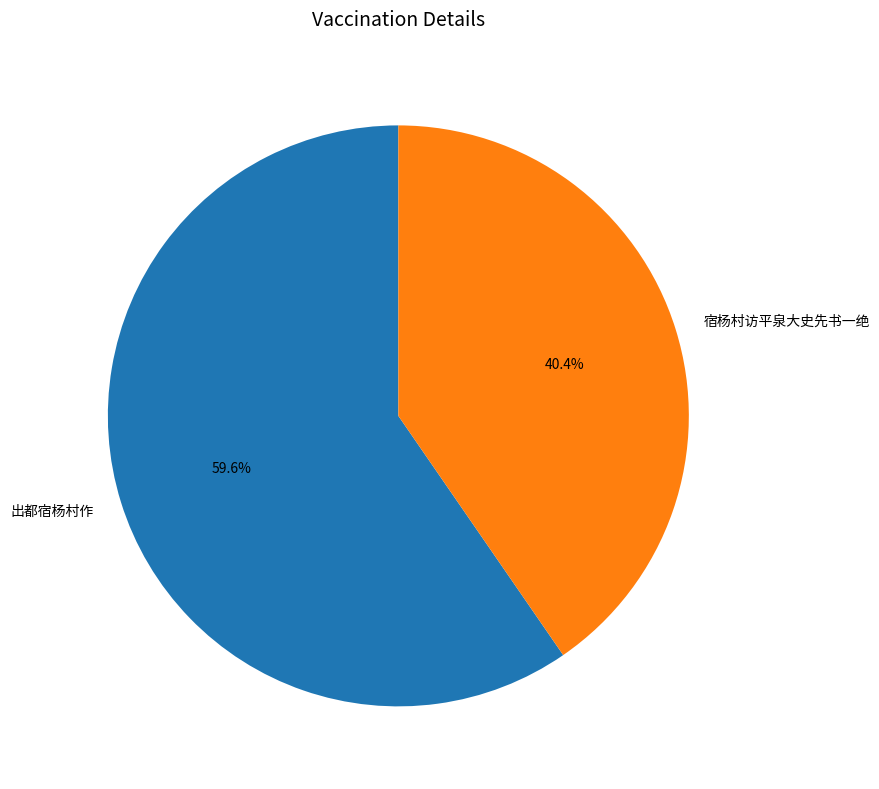

Between 出都宿杨村作 and 宿杨村访平泉大史先书一绝, which is larger?

出都宿杨村作